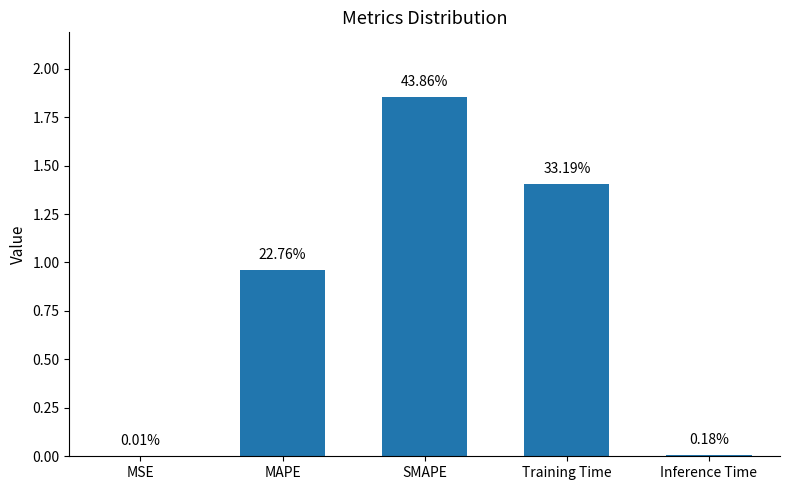

Are the bars horizontal?

No